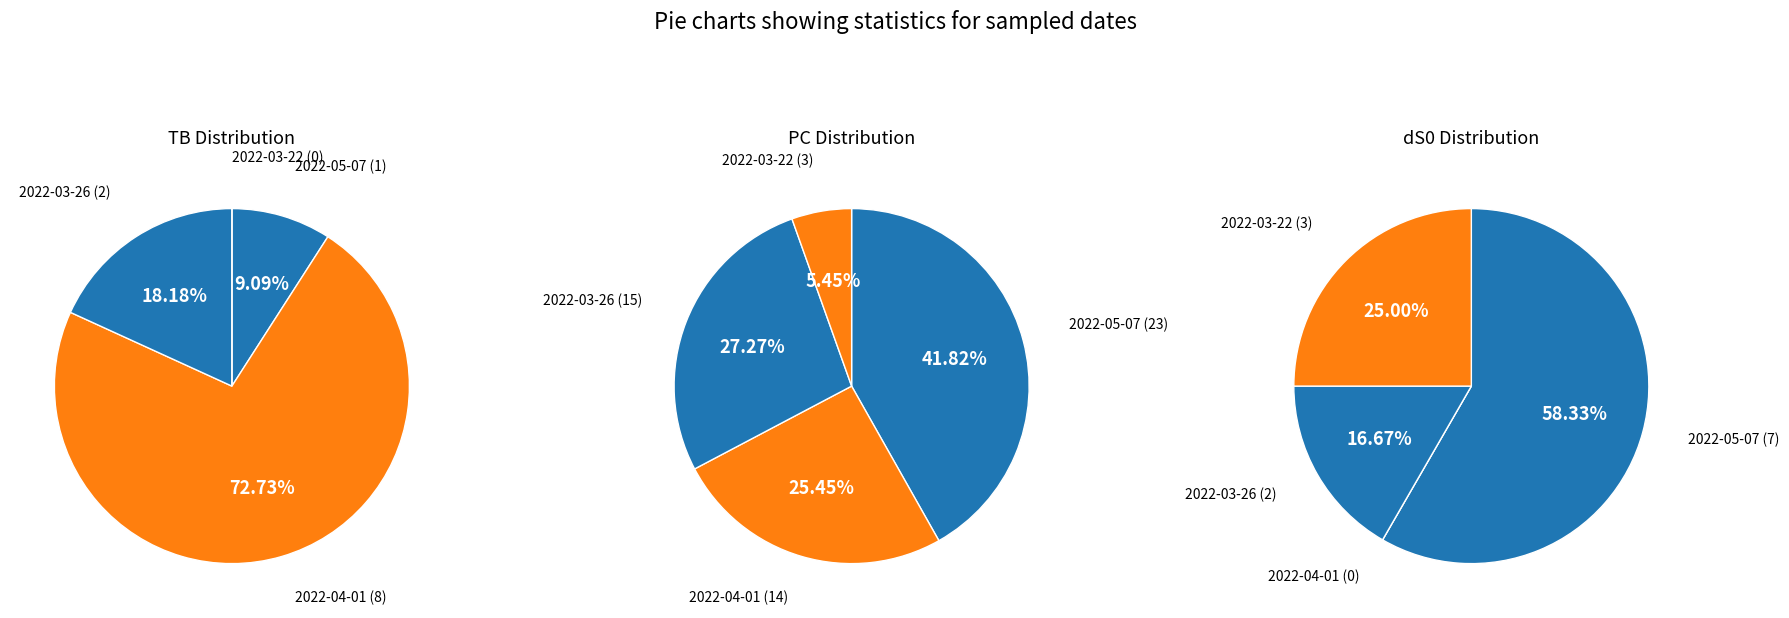

To the nearest percent, what is the combined percentage of 2022-03-22 and 2022-05-07?

9%